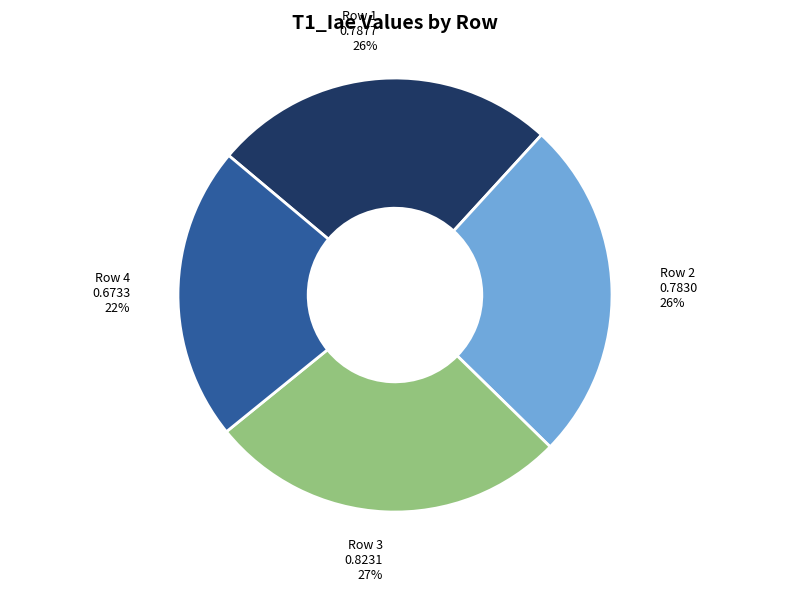

What percentage is the Row 4 slice, to the nearest percent?

22%